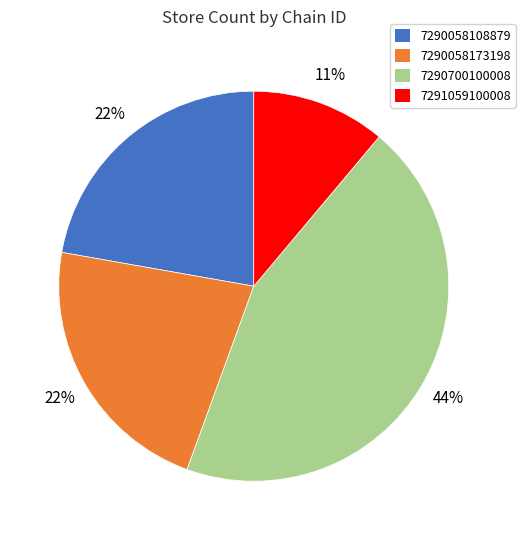

What percentage is the 7291059100008 slice, to the nearest percent?

11%